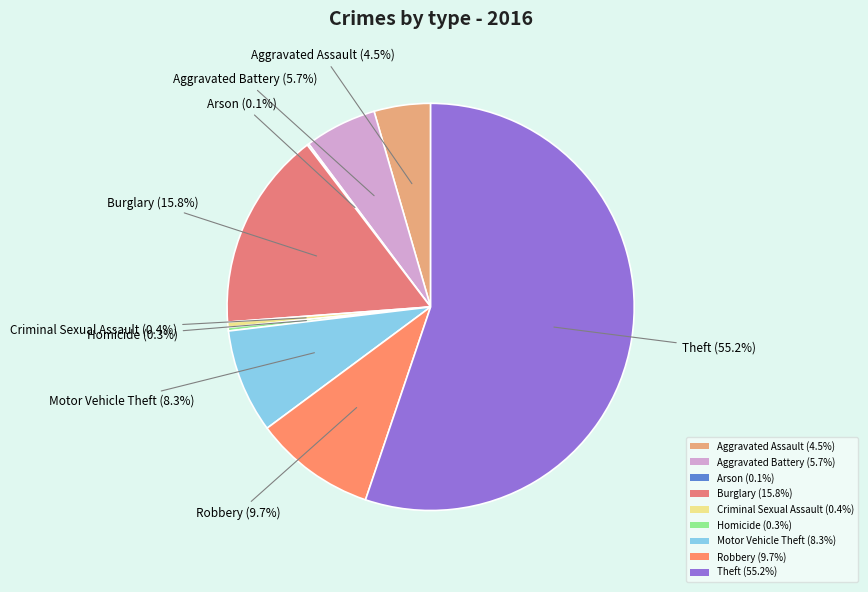

Which has a higher value, Homicide or Robbery?

Robbery